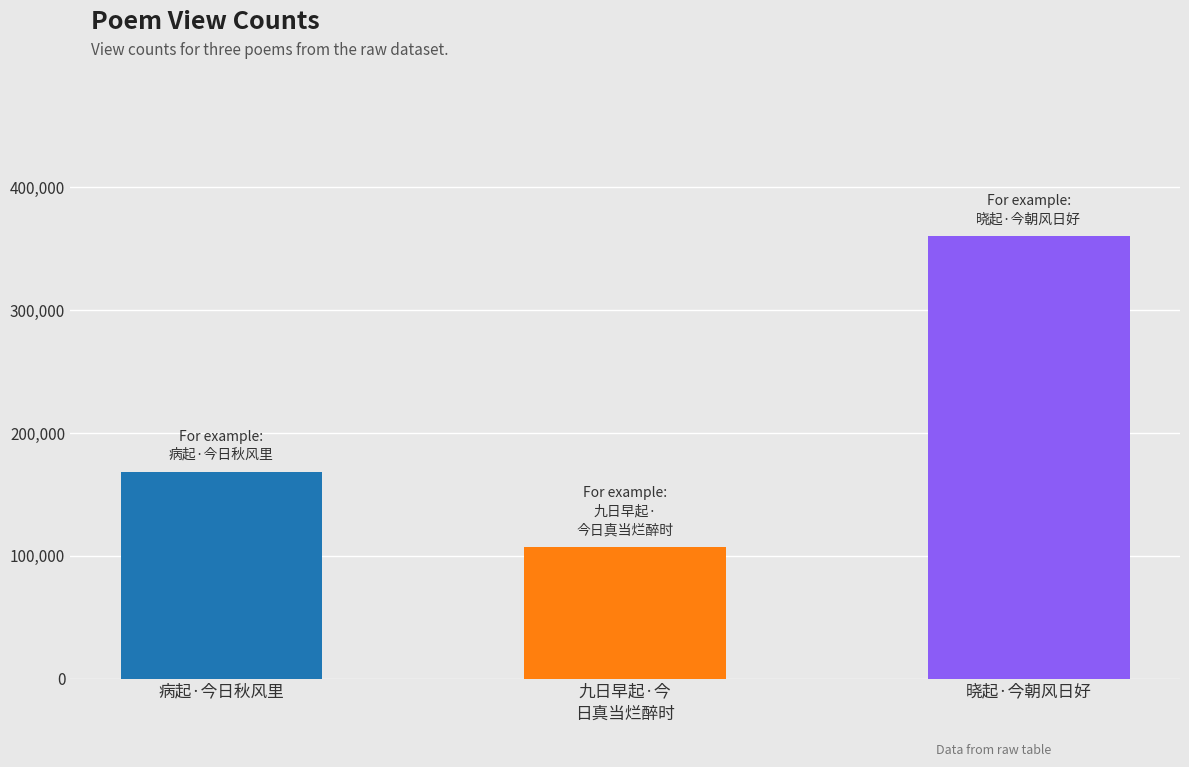

What is the label of the 1st bar from the right?

晓起·今朝风日好